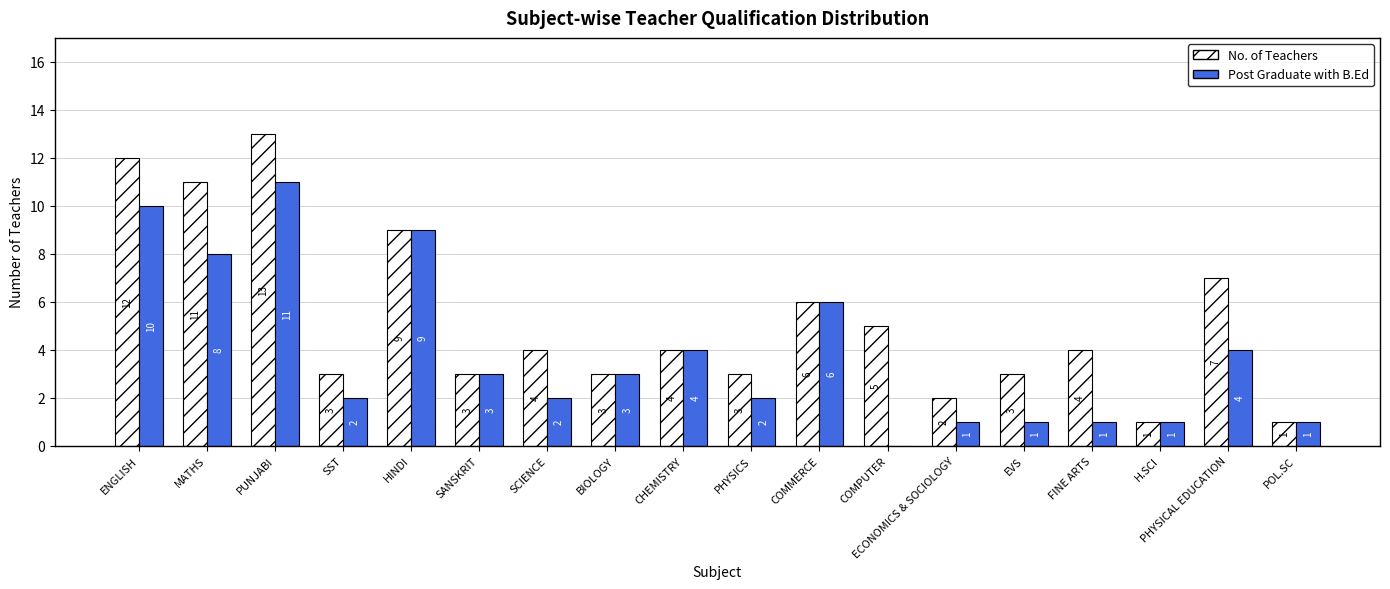

Is it true that Post Graduate with B.Ed equals 1 at EVS?

True